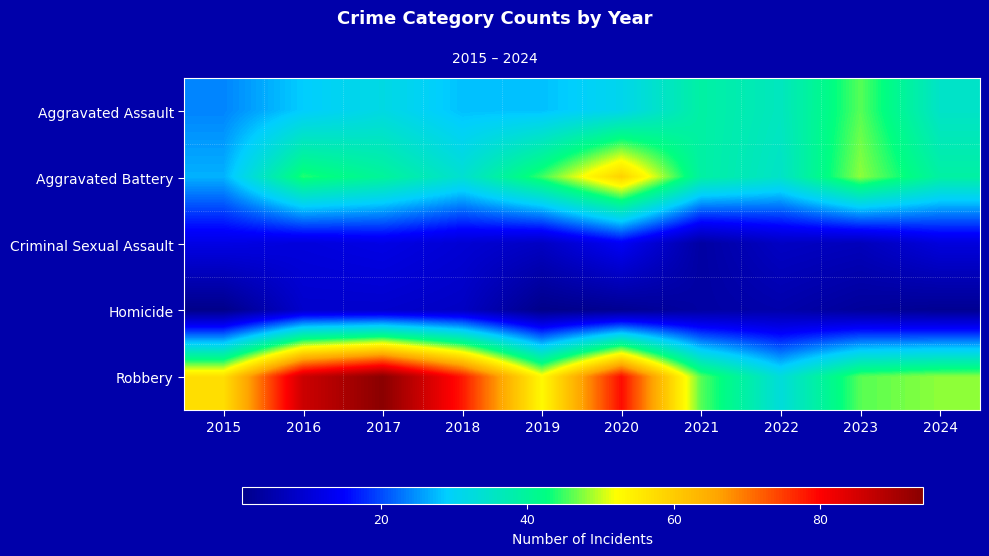

At how many categories does at least one series exceed 31?

10